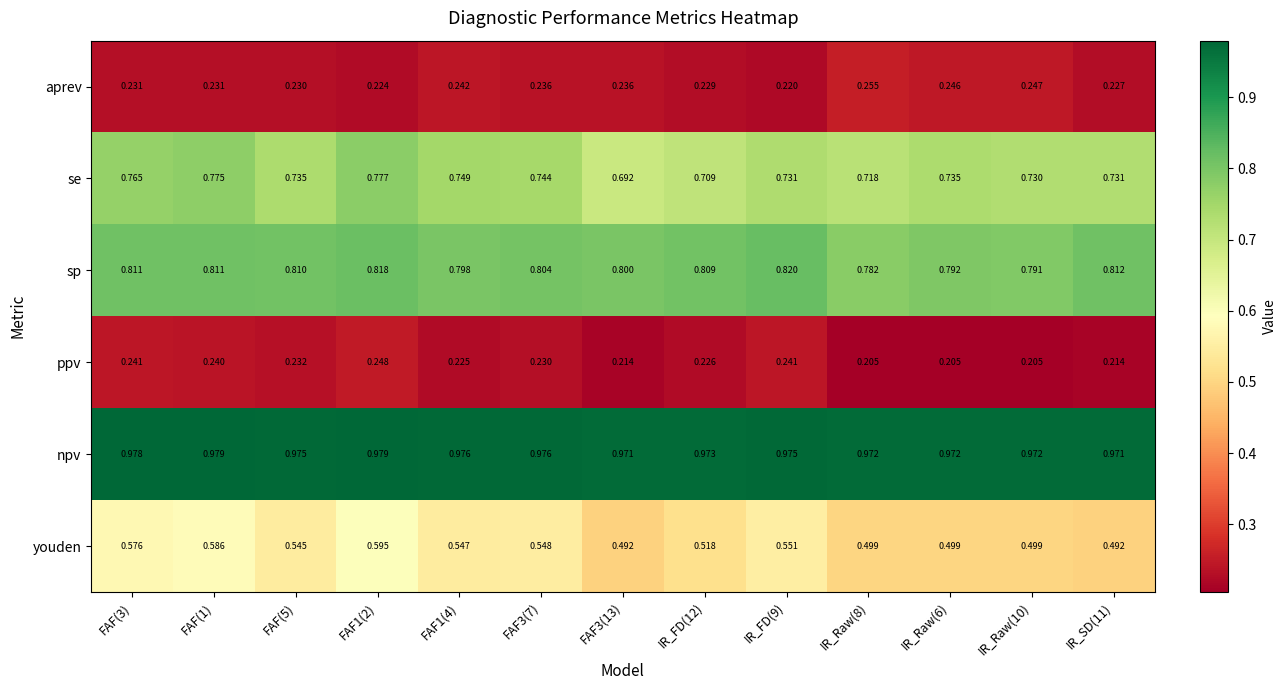

At how many categories does at least one series exceed 0?

13